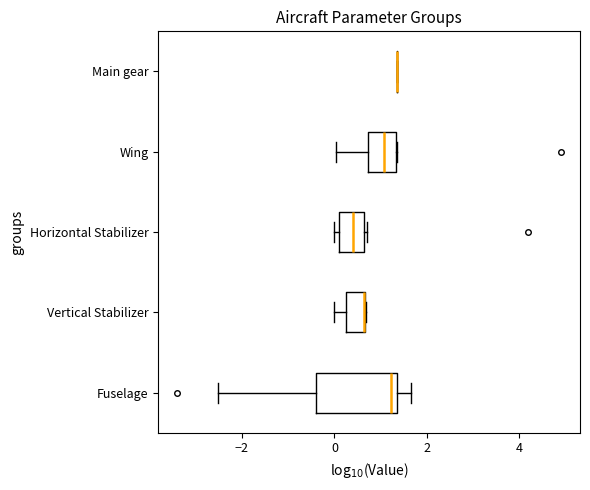

Reading bottom to top, read every box against the x-axis: the position of its median line, the range the box covers, and the ends of its whiskers. The values are not printed on the chart, so give them approximately, as read against the axis.

Fuselage: median 1.2, box -0.4 to 1.4, whiskers -2.6 to 1.6
Vertical Stabilizer: median 0.6 (drawn on the box's right edge), box 0.2 to 0.6, whiskers 0.0 to 0.6
Horizontal Stabilizer: median 0.4, box 0.2 to 0.6, whiskers 0.0 to 0.6 (just right of the box's right edge)
Wing: median 1.0, box 0.8 to 1.4, whiskers 0.0 to 1.4
Main gear: box collapsed to a line at 1.4, whiskers 1.4 to 1.4